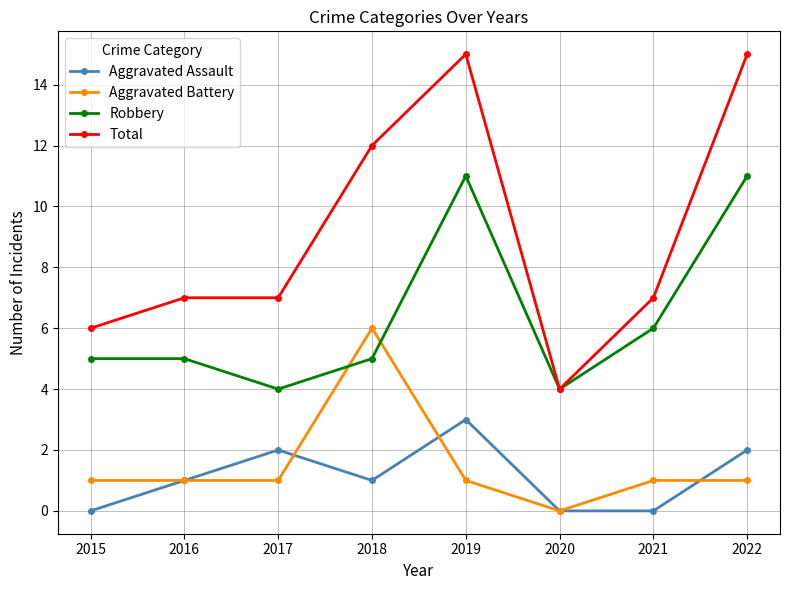

What are all the series names shown in the legend?

Aggravated Assault, Aggravated Battery, Robbery, Total